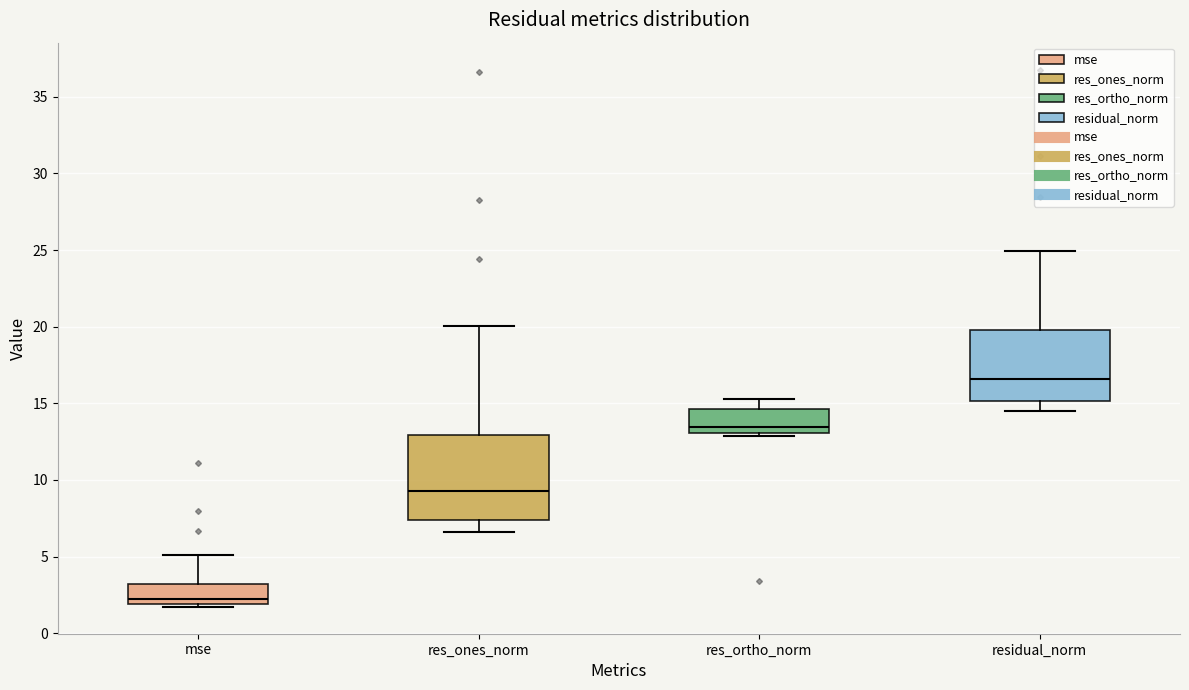

Where does the upper whisker of the box for mse end on the y-axis? The values are not printed on the chart, so give them approximately, as read against the axis.

5.0